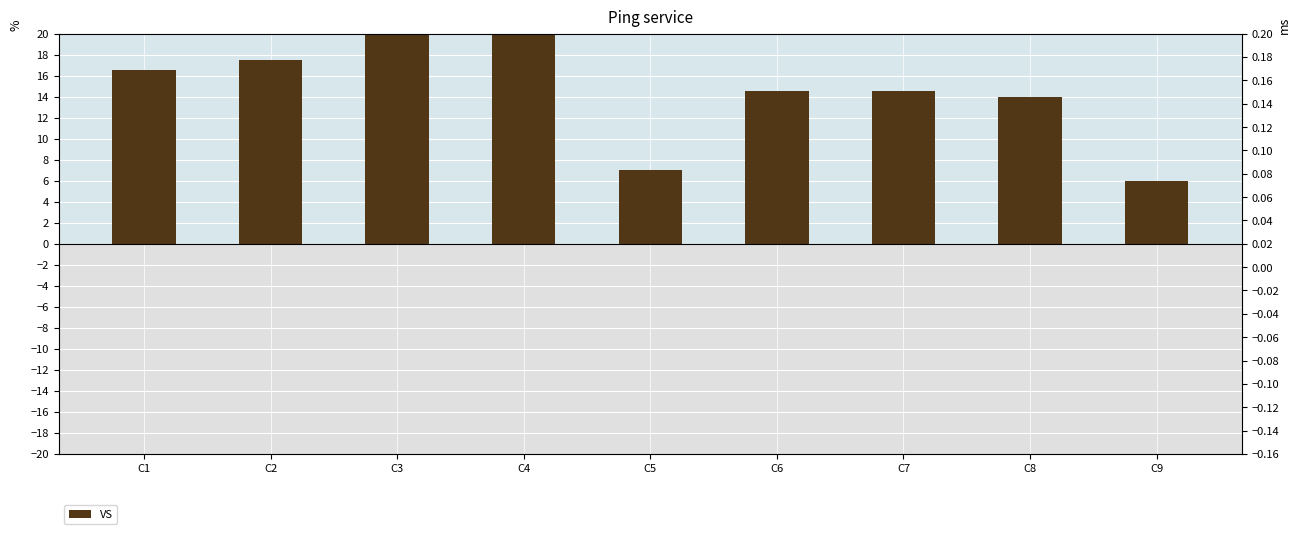

Does the chart contain any negative values?

No